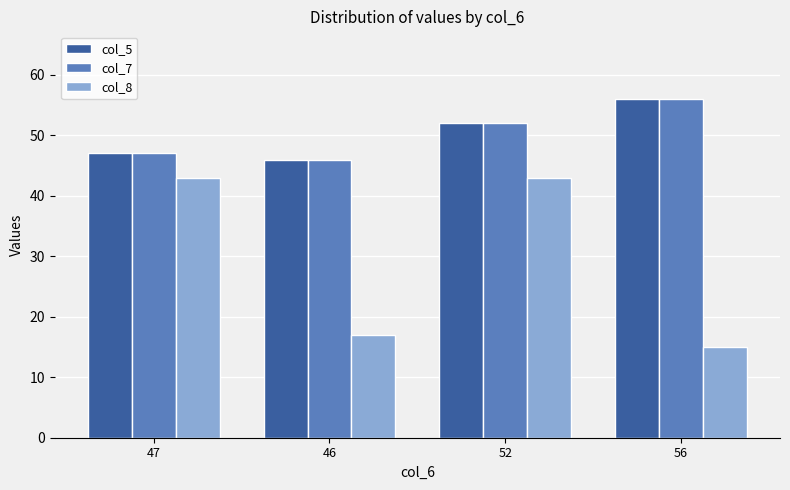

Which series has the widest spread of values?

col_8